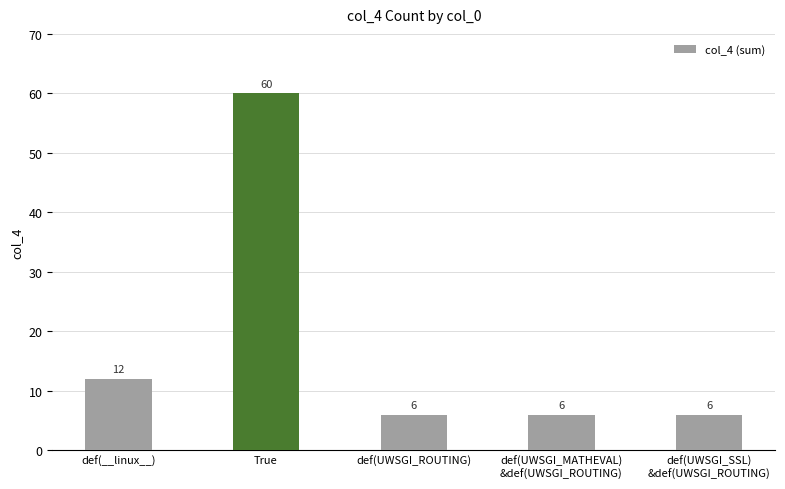

Between def(__linux__) and def(UWSGI_ROUTING), which is larger?

def(__linux__)